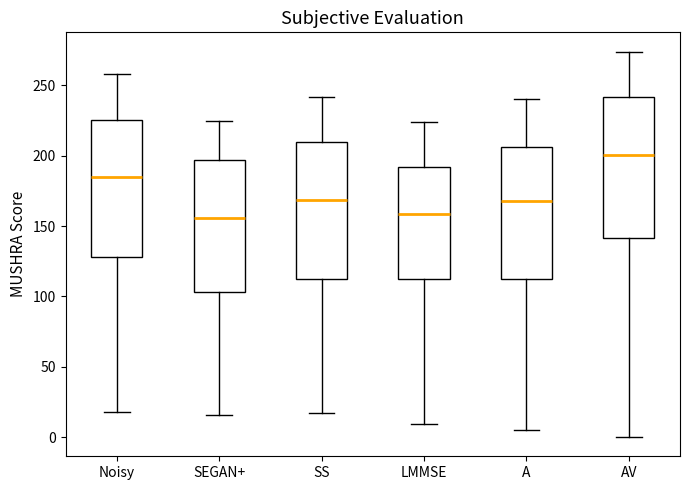

Which box's median line is the highest?

AV